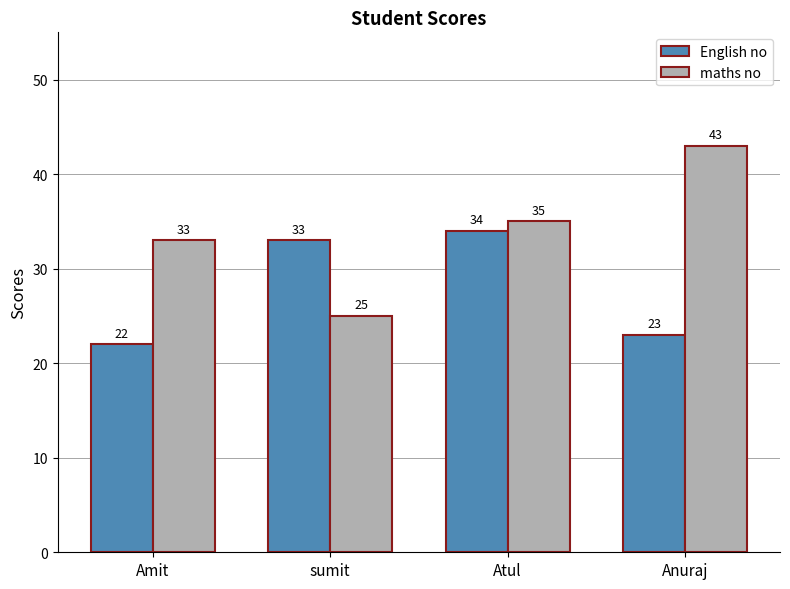

How many data points in maths no are less than 35?

2